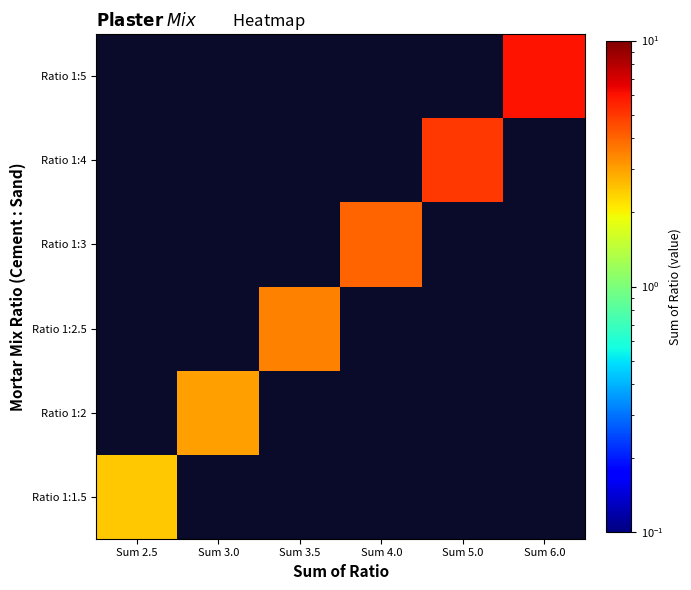

Which label corresponds to the largest value in the chart?

Sum 6.0